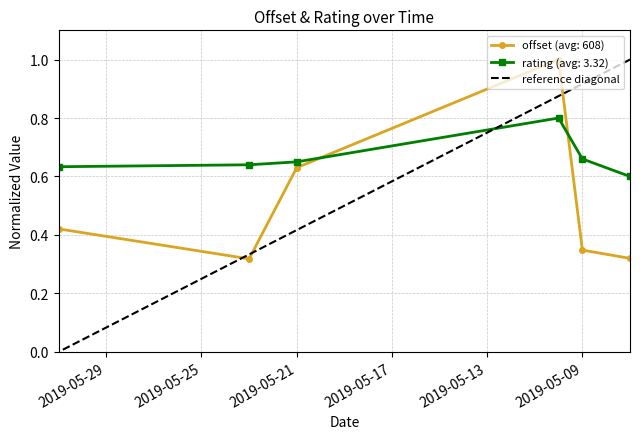

The value at 2019-05-13 is 0. True or false?

False